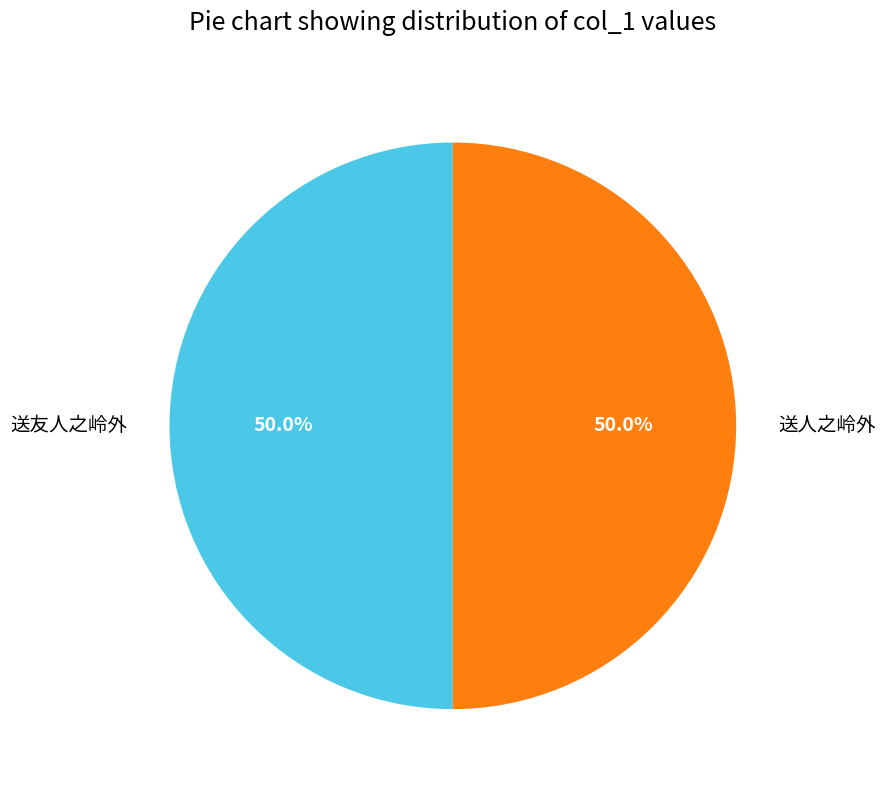

Approximately how many times larger is the value at 送人之岭外 compared to 送友人之岭外?

1.0